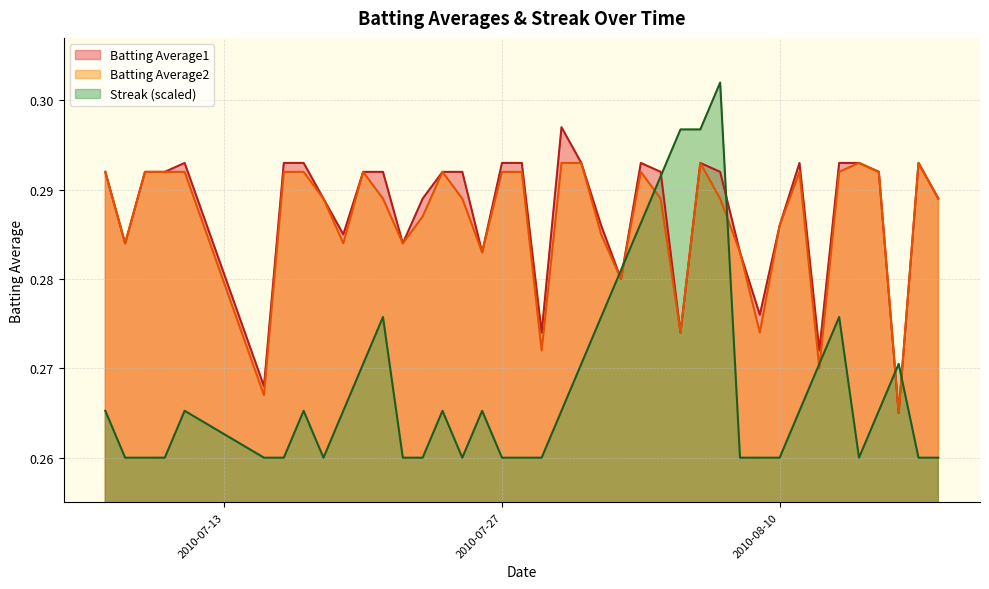

What position from the right is 2010-07-16?

34